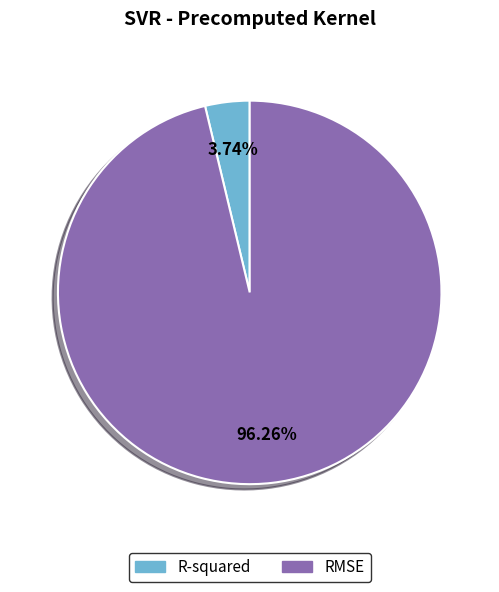

Which slice represents more than half of the pie?

RMSE